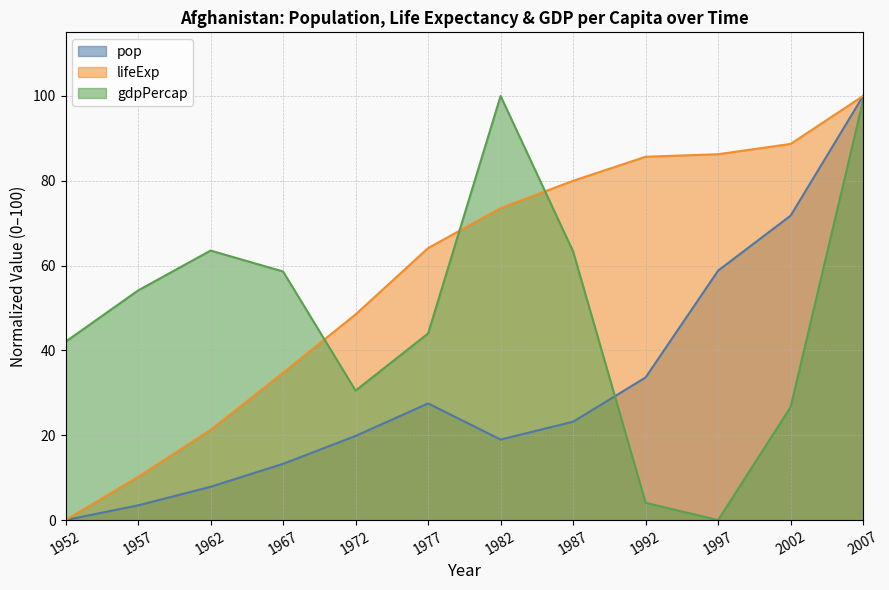

Between 1967 and 1982, which series saw the biggest shift?

gdpPercap